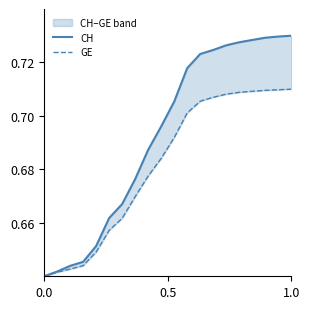

Is this an area chart (filled region under the line)?

No